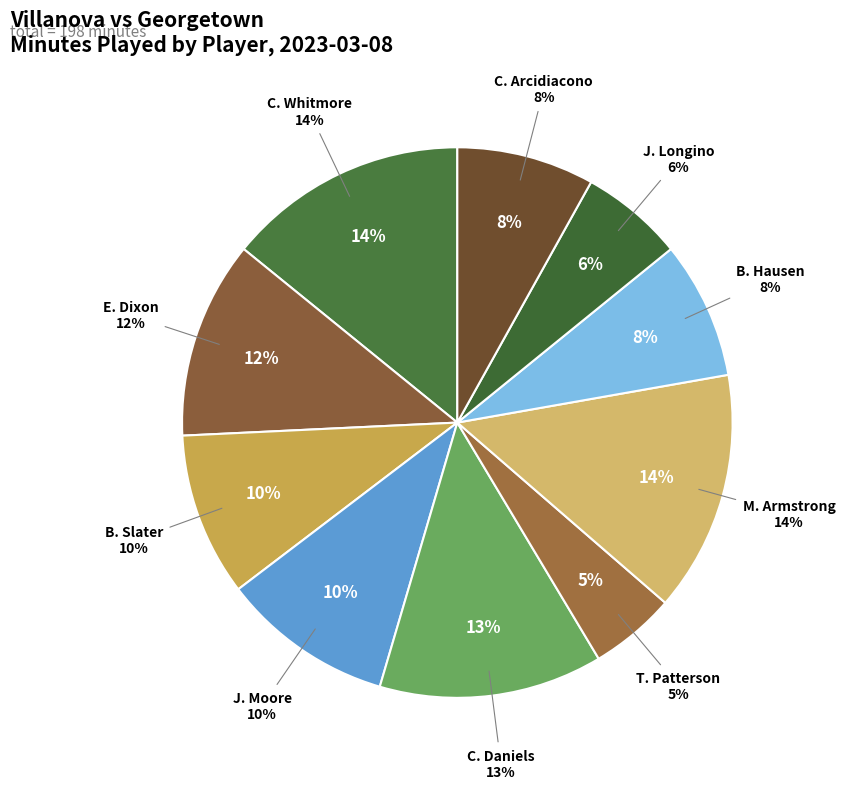

What percentage is the J. Moore slice, to the nearest percent?

10%